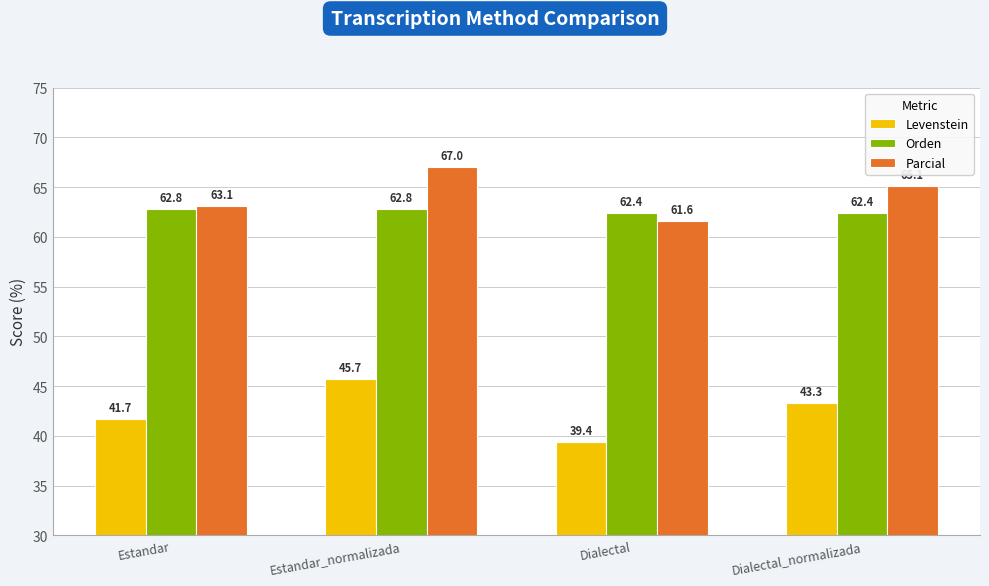

At which category is the sum across all series the highest?

Estandar_normalizada